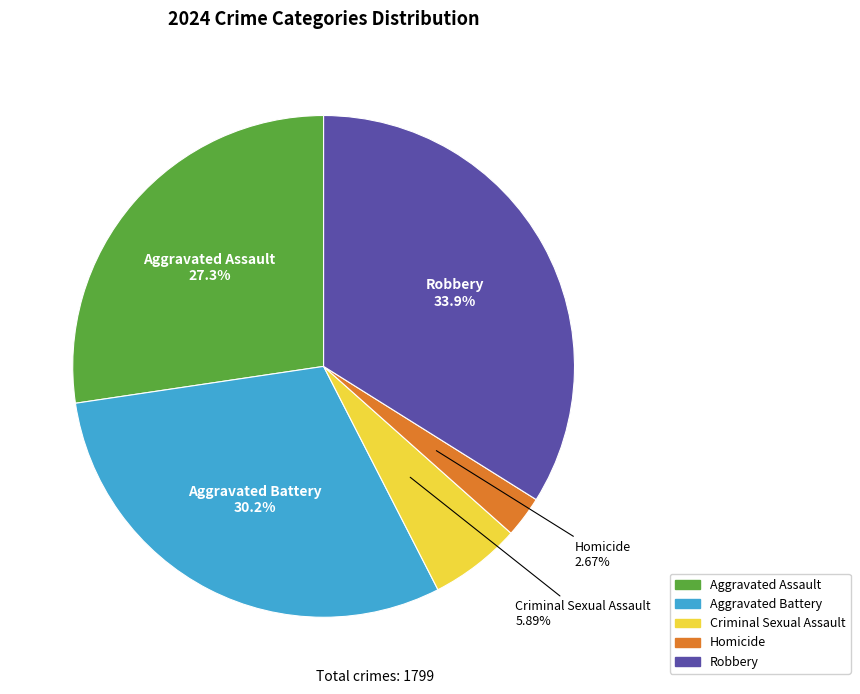

To the nearest percent, what portion does Aggravated Assault represent?

27%